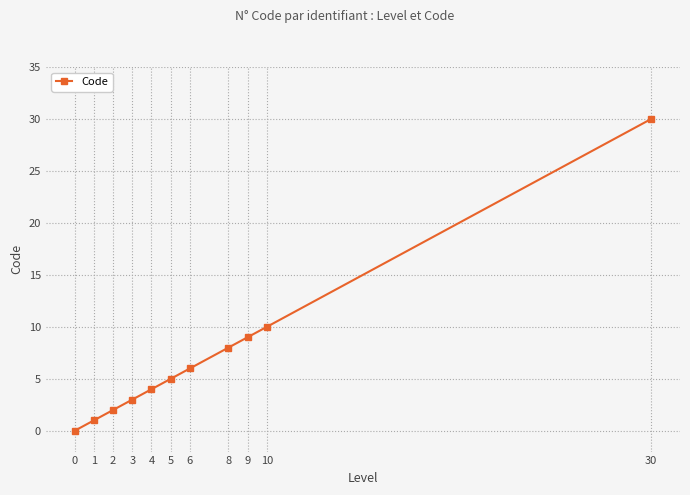

Rank the categories by value from lowest to highest.

0, 1, 2, 3, 4, 5, 6, 8, 9, 10, 30